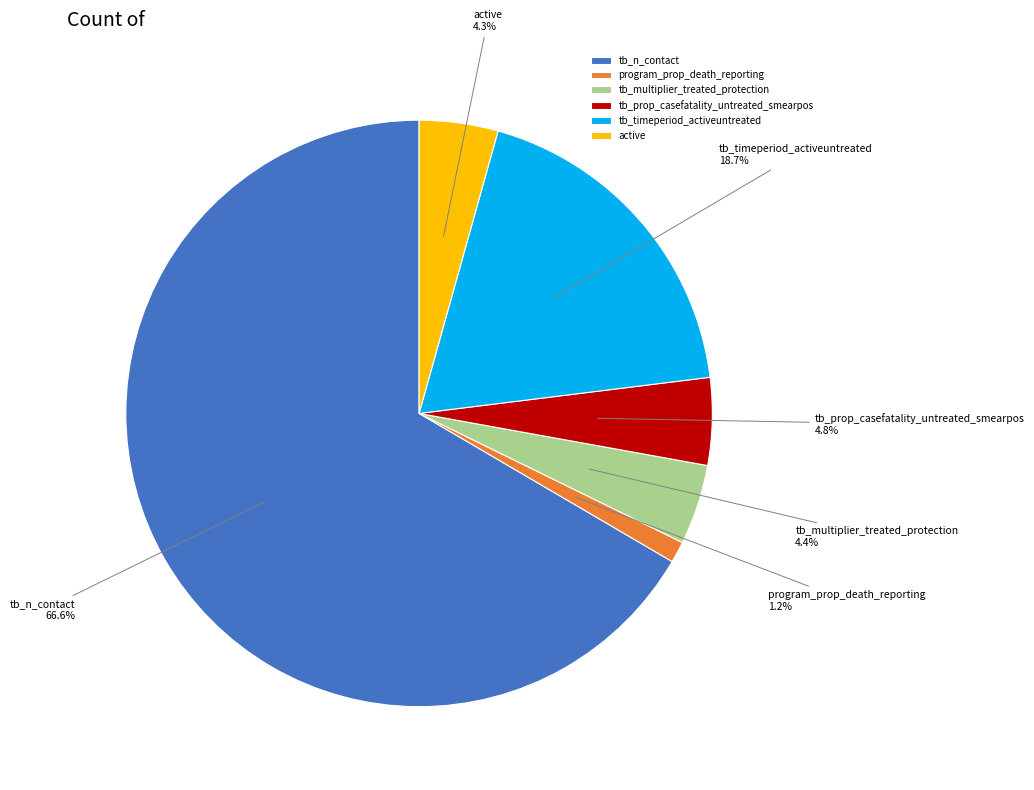

To the nearest percent, what is the combined percentage of tb_prop_casefatality_untreated_smearpos and tb_multiplier_treated_protection?

9%